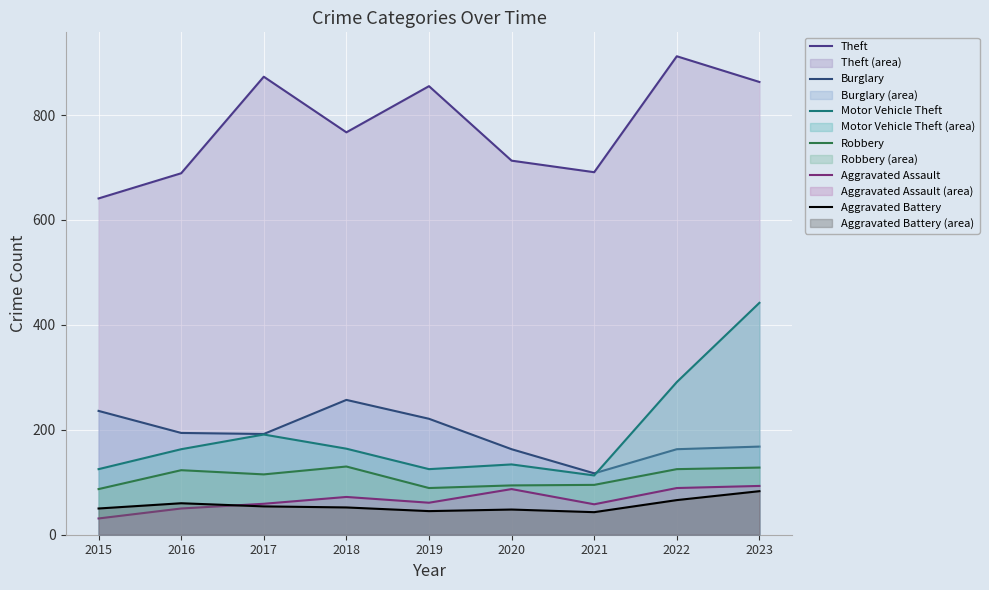

How many series are shown in this chart?

6